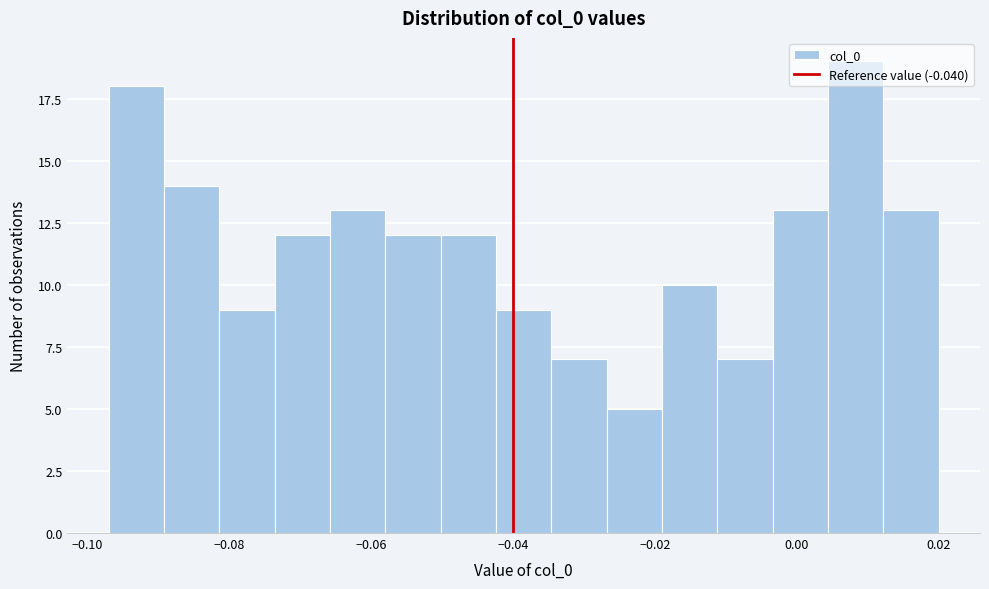

Read against the x-axis, roughly where is the centre of the tallest bar?

0.008